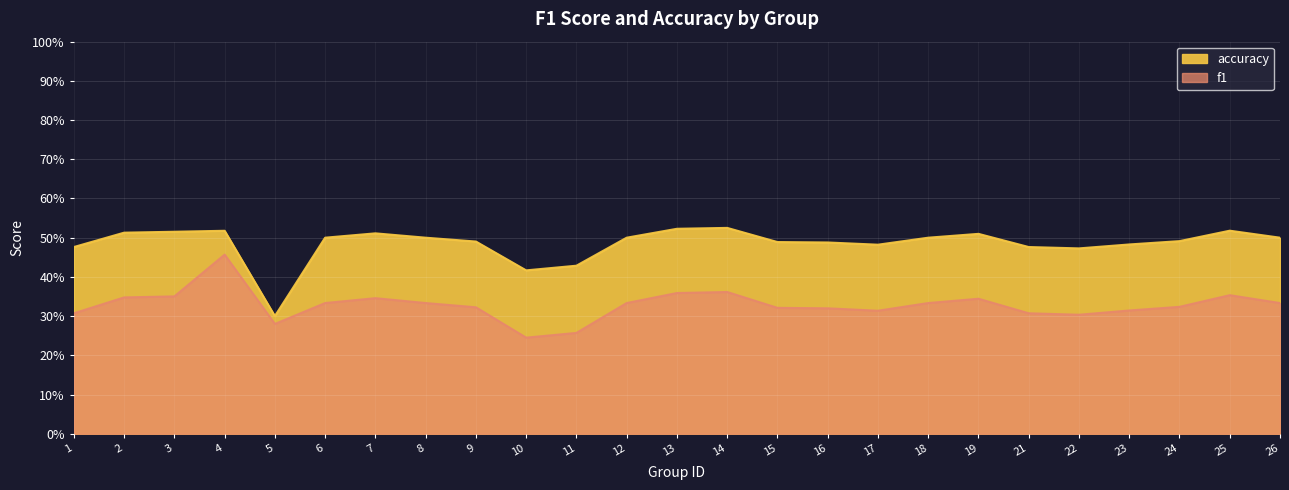

What are all the series names shown in the legend?

f1, accuracy